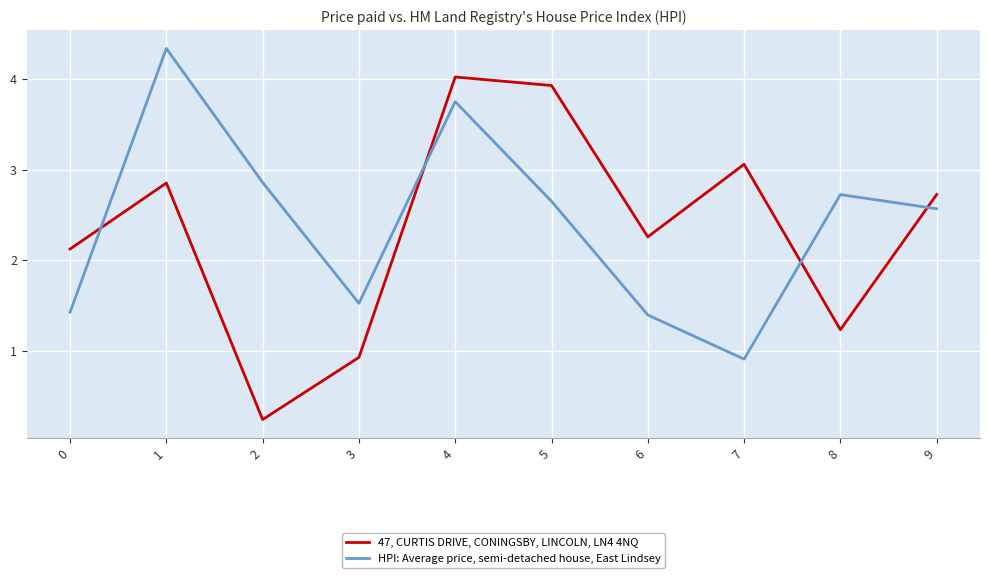

At which label does HPI: Average price, semi-detached house, East Lindsey first exceed 2?

1